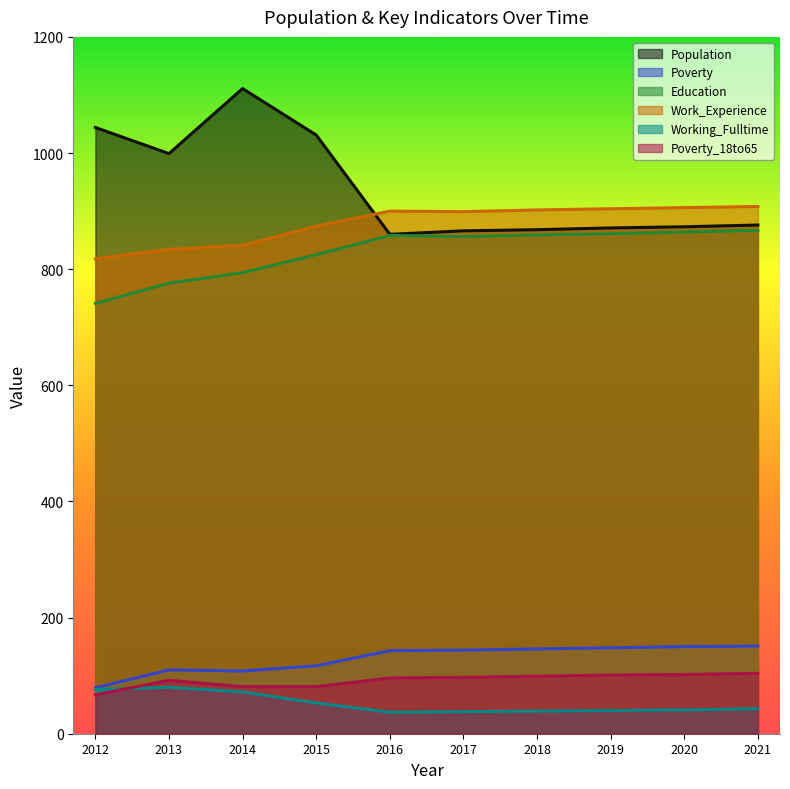

How many data points in Poverty_18to65 are less than 97?

5